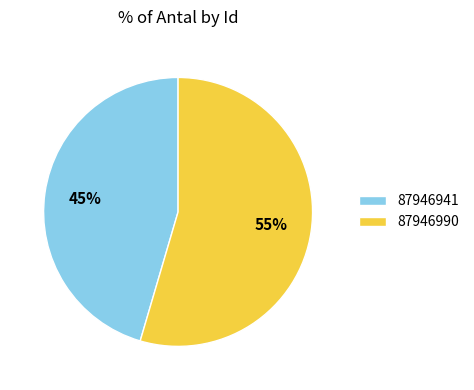

Which slice represents more than half of the pie?

87946990